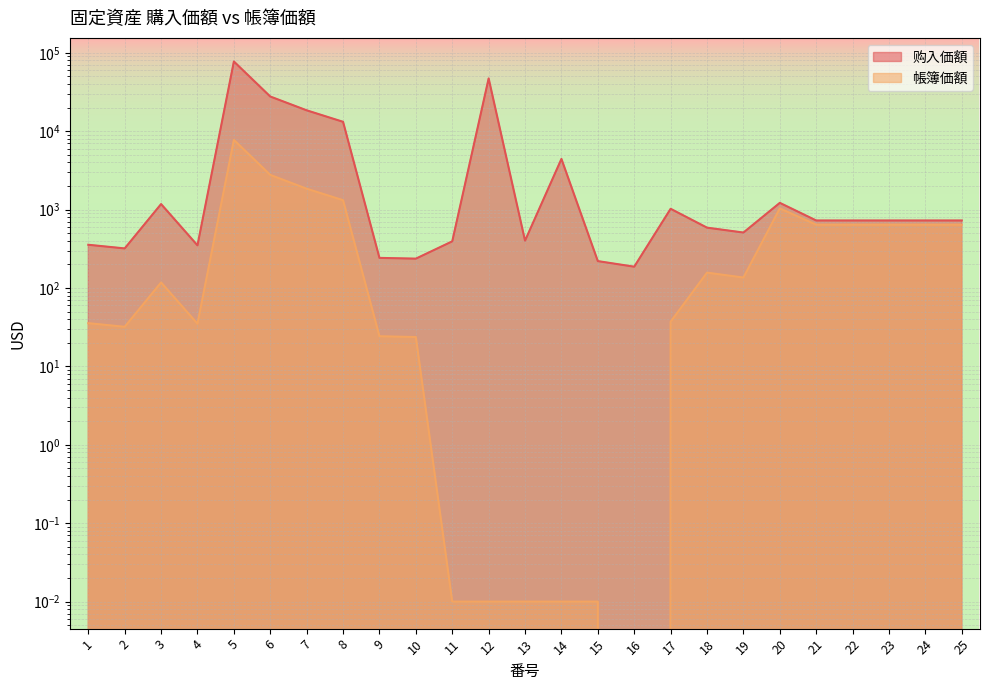

Reading left to right, list all the values displayed in this chart.

购入価額: 356.4	320.2	1178.0	350.4	77594.8	27732.5	18488.3	13192.6	242.5	237.1	394.1	47180.0	402.0	4437.1	220.6	187.2	1025.1	589.2	510.3	1220.4	727.4	727.4	727.4	727.4	727.4
帳簿価額: 35.6	32.0	117.8	35.0	7759.5	2773.2	1848.8	1319.3	24.2	23.7	0.0	0.0	0.0	0.0	0.0	0.0	37.2	157.1	136.1	1037.4	642.6	642.6	642.6	642.6	642.6